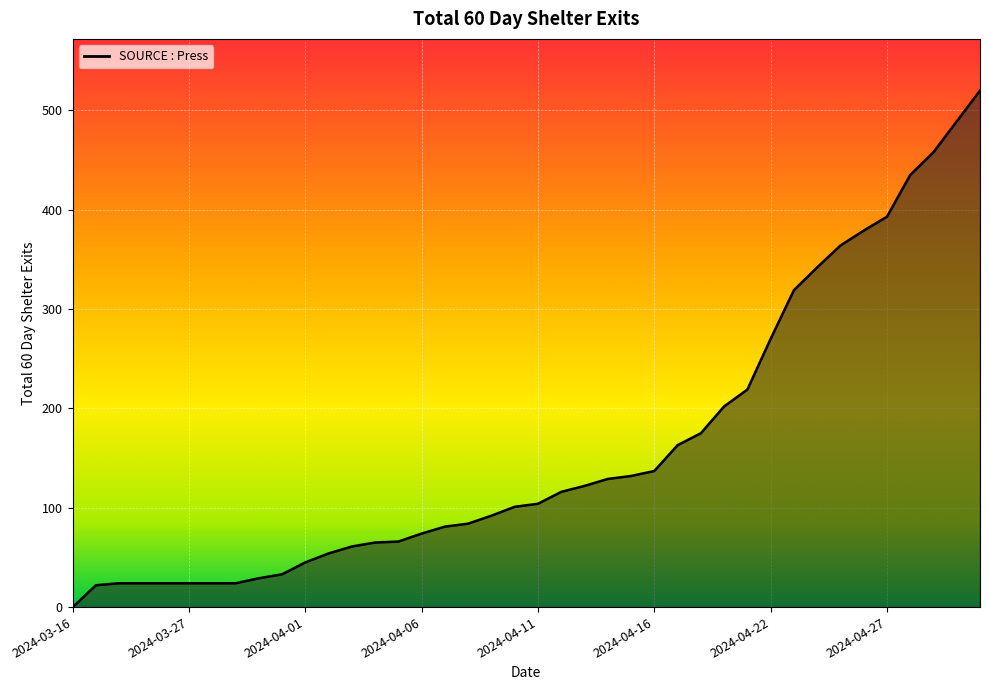

What is the difference between the maximum and minimum values?

520